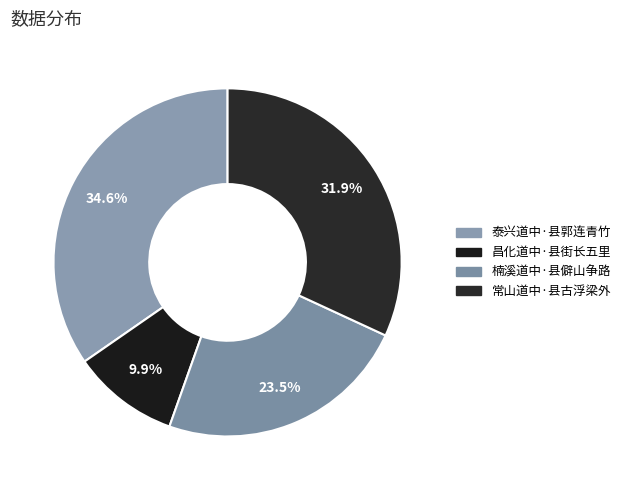

How many slices are in this pie chart?

4